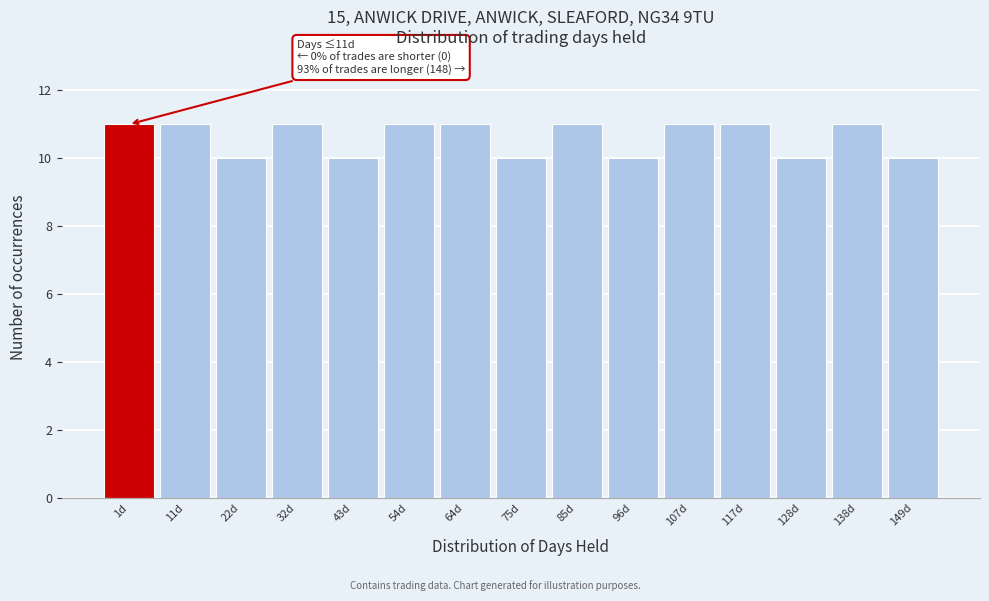

Reading left to right, extract all data points from this chart.

11	11	10	11	10	11	11	10	11	10	11	11	10	11	10